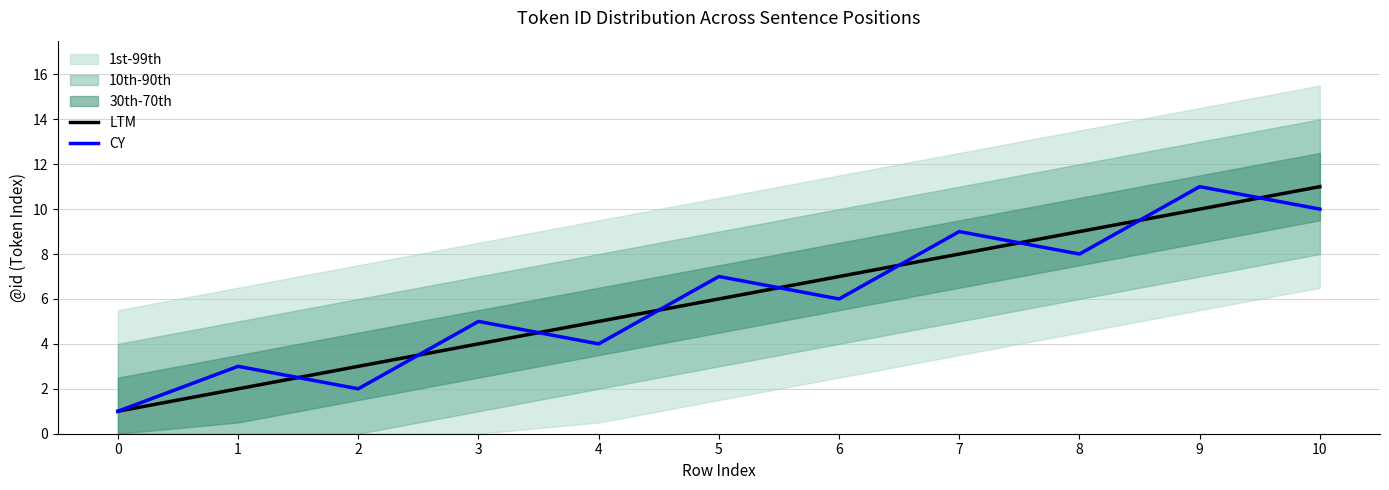

Between 0 and 6, which series saw the biggest shift?

LTM